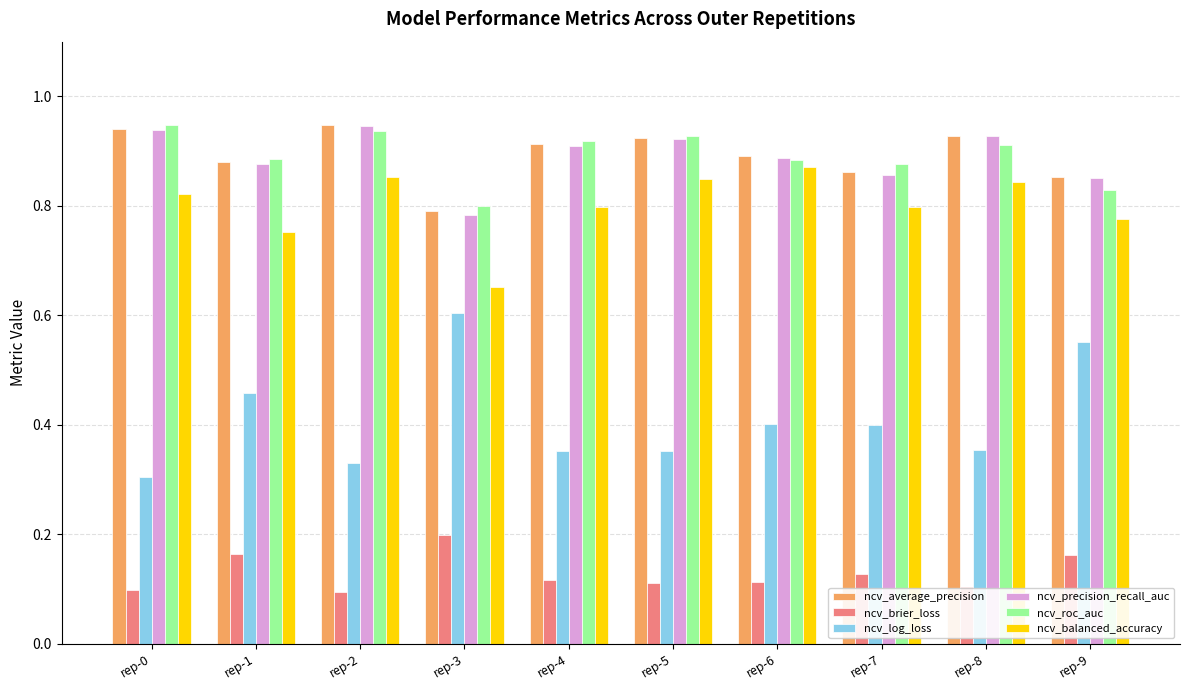

What is the sum of all ncv_roc_auc values?

8.9